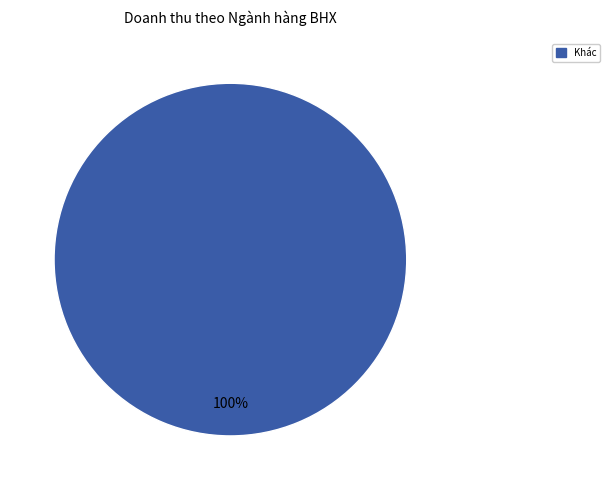

Rank the categories by value from highest to lowest.

Khác